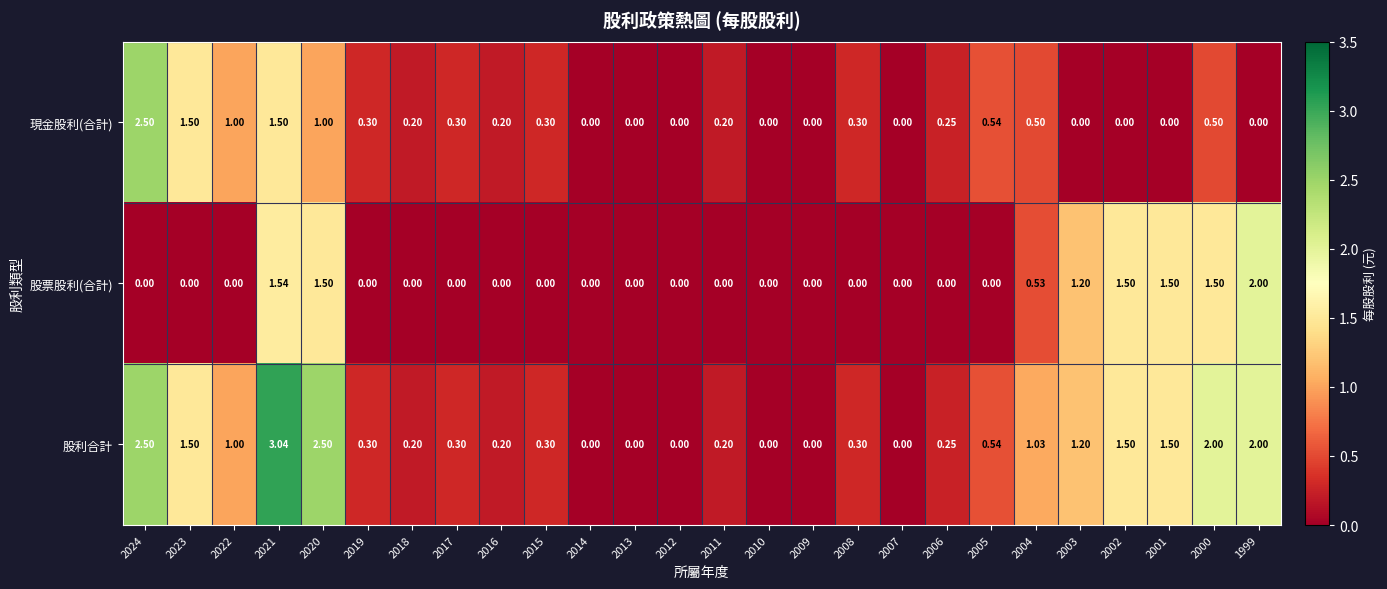

Is the value of 股票股利(合計) at 2004 greater than the value of 現金股利(合計) at 2009?

Yes